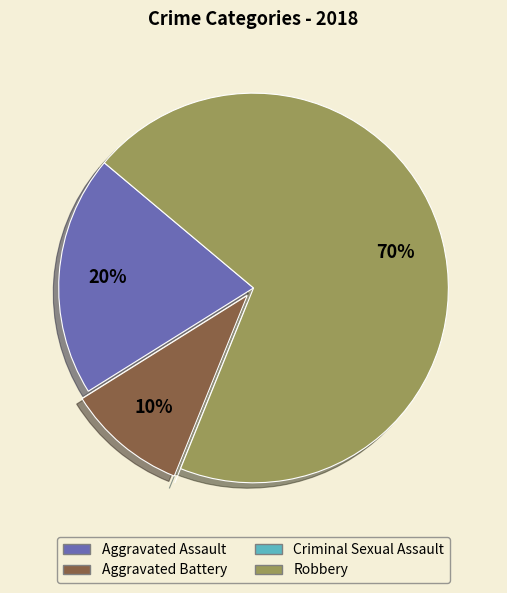

Approximately how many times larger is the value at Aggravated Assault compared to Robbery?

0.3